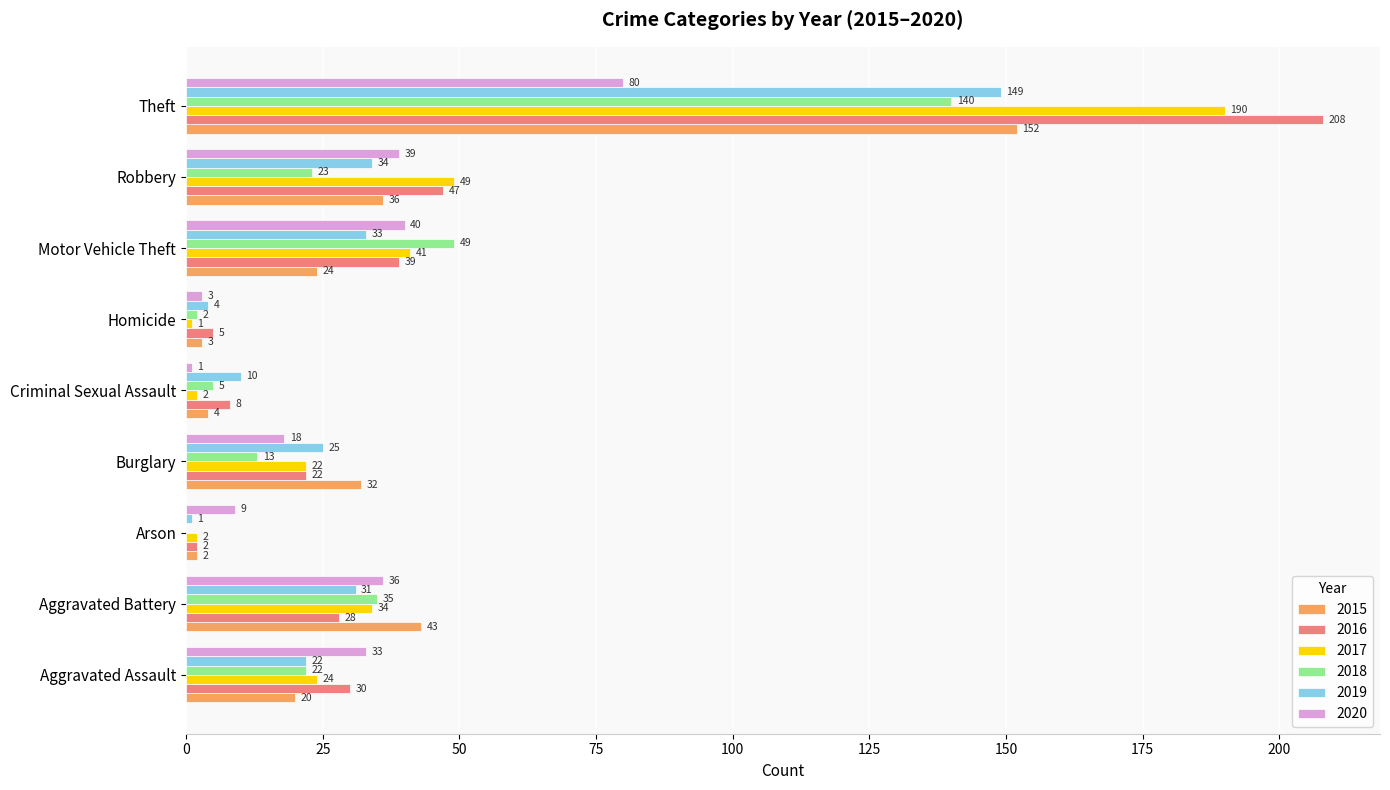

True or false: 2017 has a value of 190 at Theft.

True